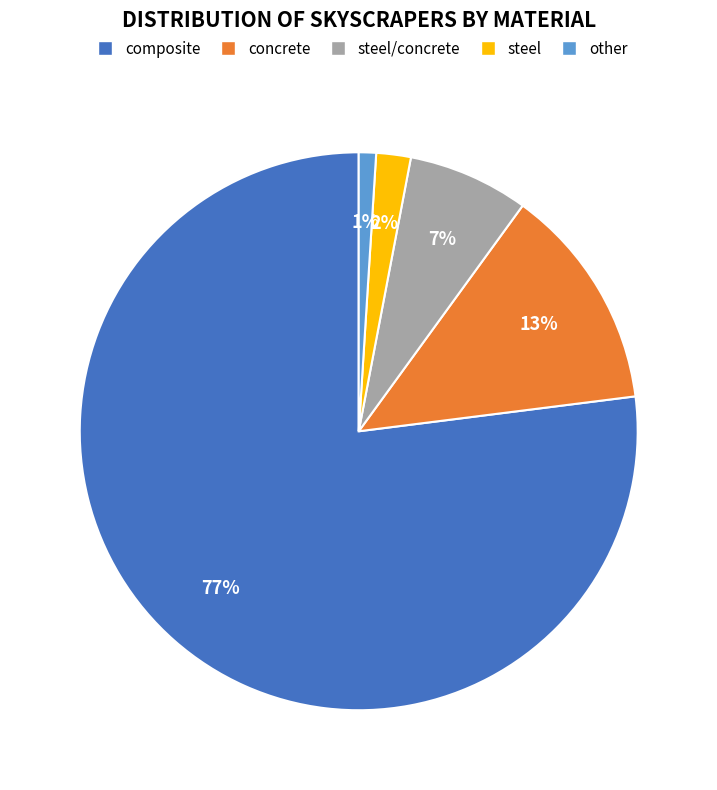

True or false: composite accounts for 84% of the total.

False